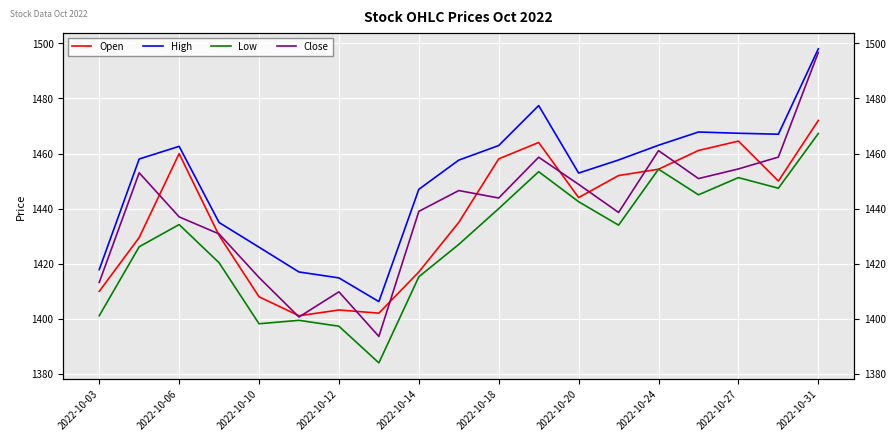

Which series has the largest total across all categories?

High